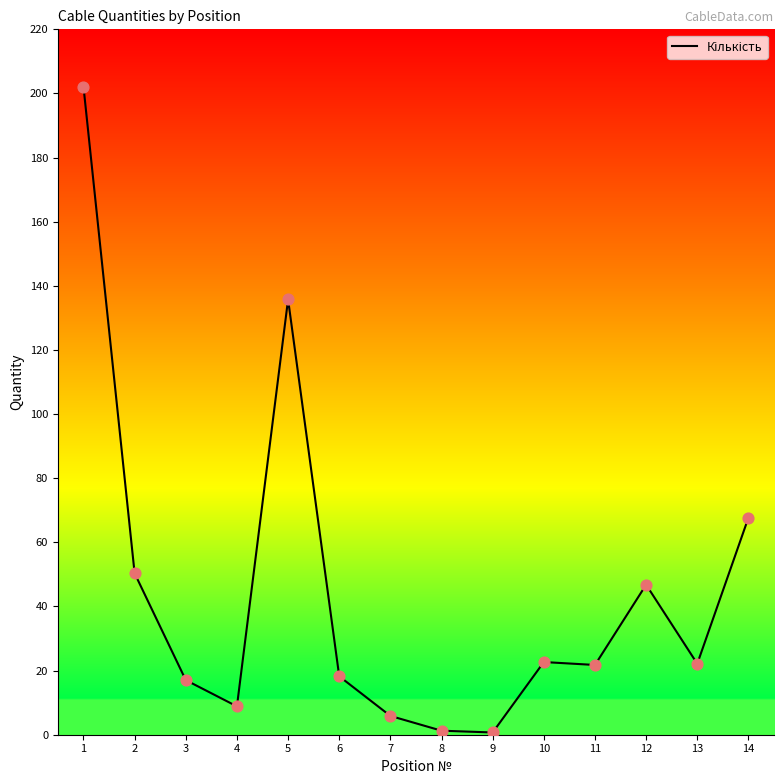

What is the change in value from 10 to 12?

+24.1